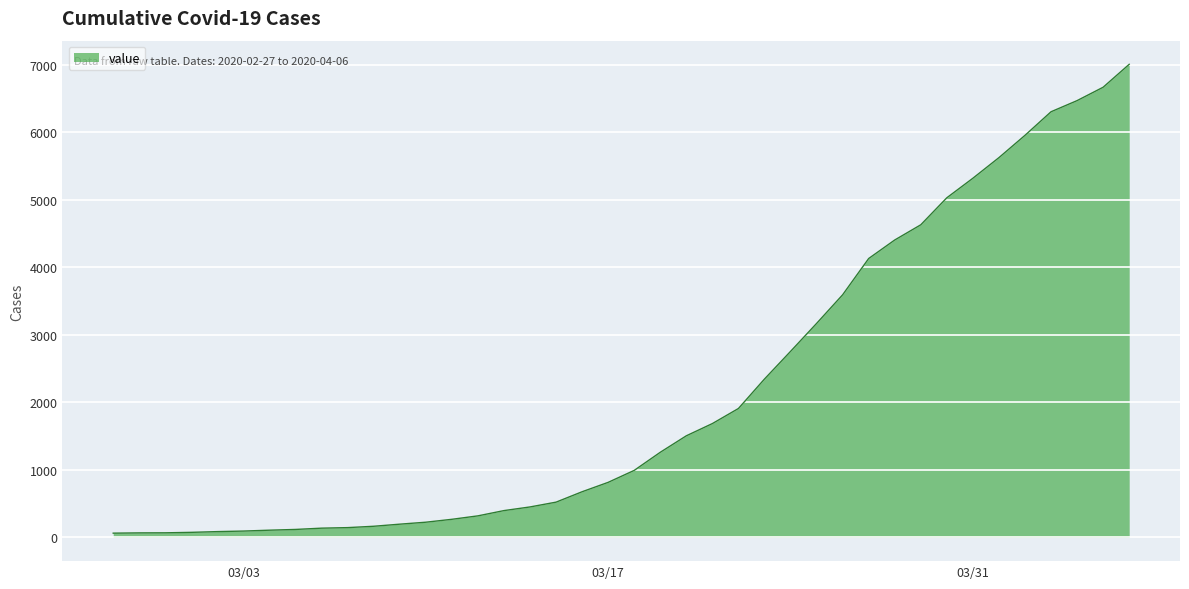

What is the greatest value displayed?

7003